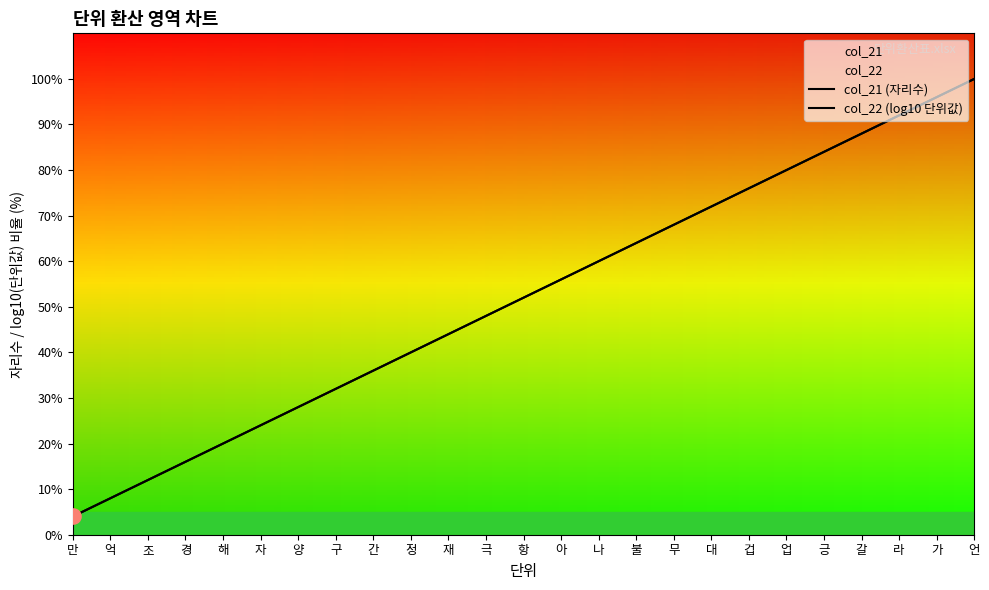

Which series contains the highest Y value?

col_21 (자리수)